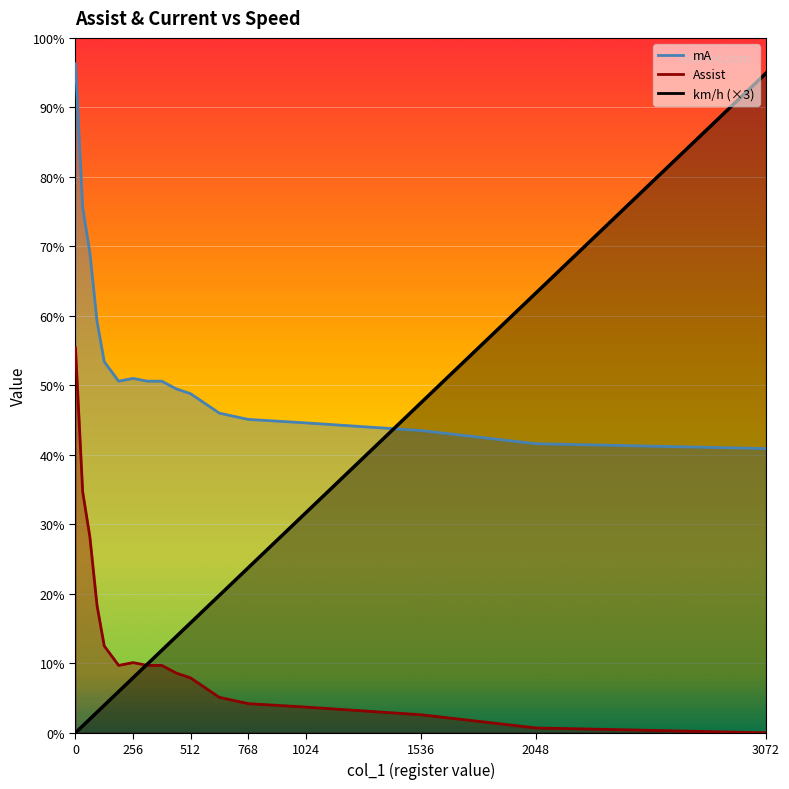

How many lines are shown in the chart?

3